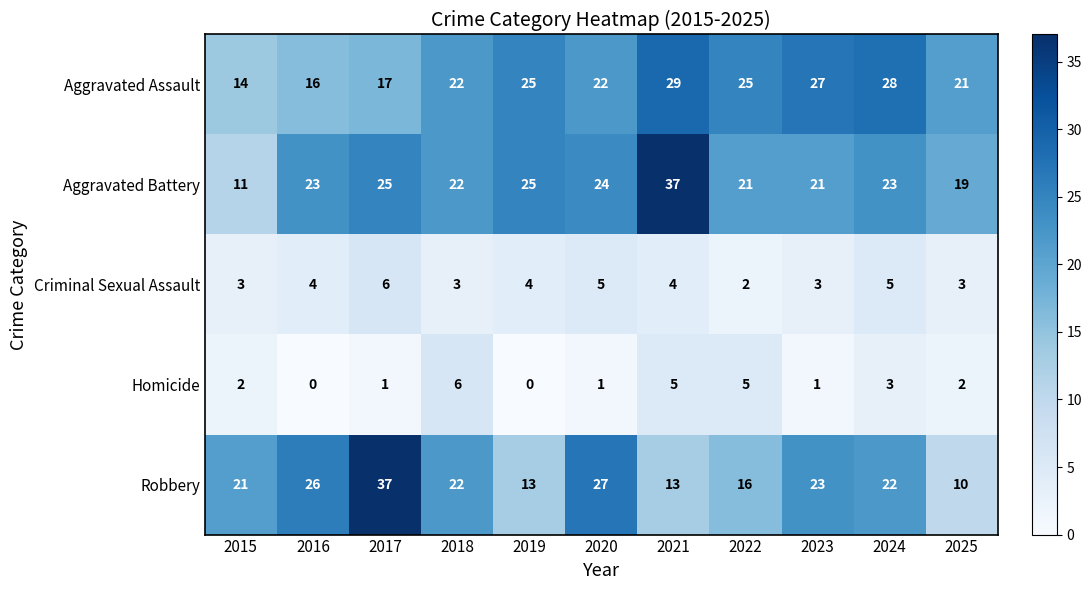

Which series has the largest range (max minus min)?

Robbery